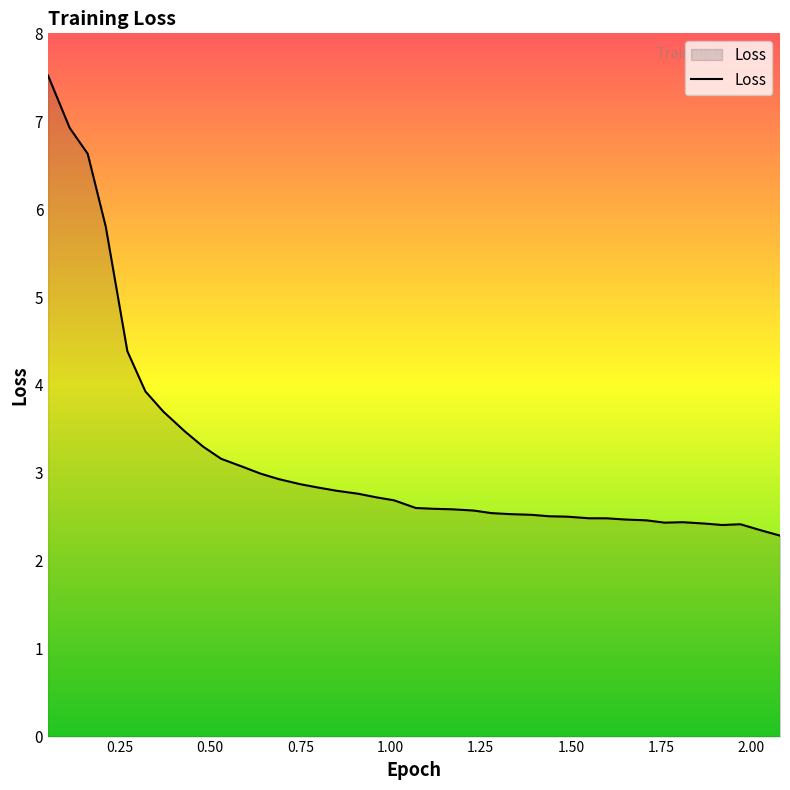

What is the minimum value shown in the chart?

2.3